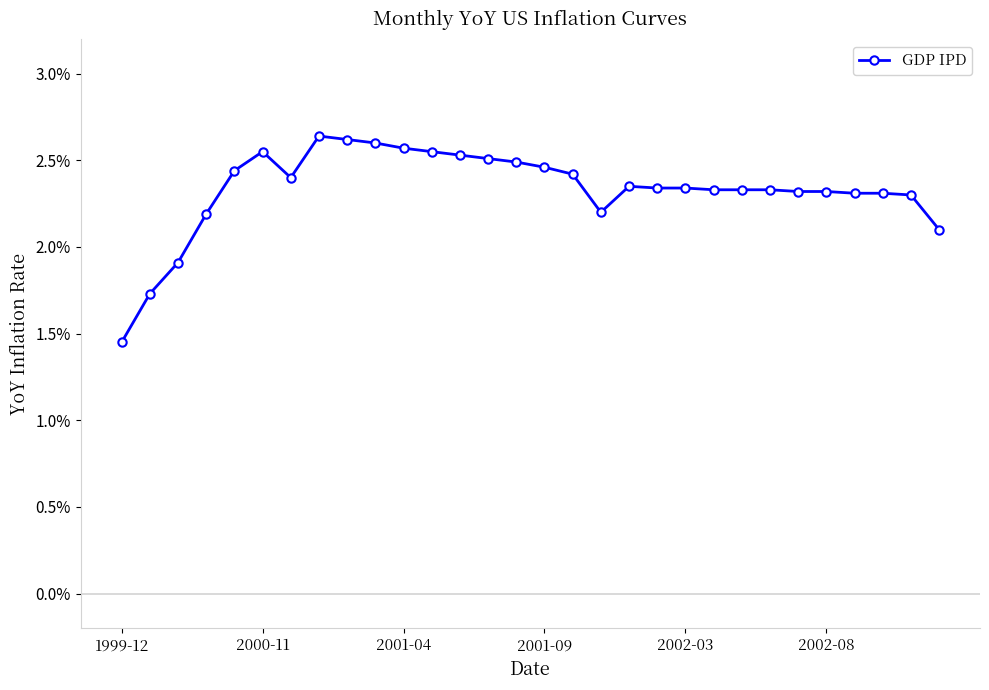

At which category does the chart reach its minimum across all series?

1999-12